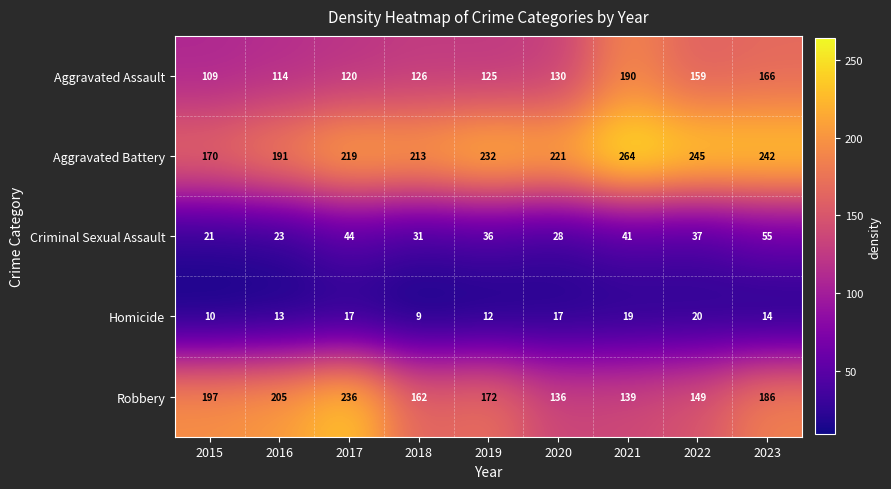

List the series in order of their peak value, lowest first.

Homicide, Criminal Sexual Assault, Aggravated Assault, Robbery, Aggravated Battery